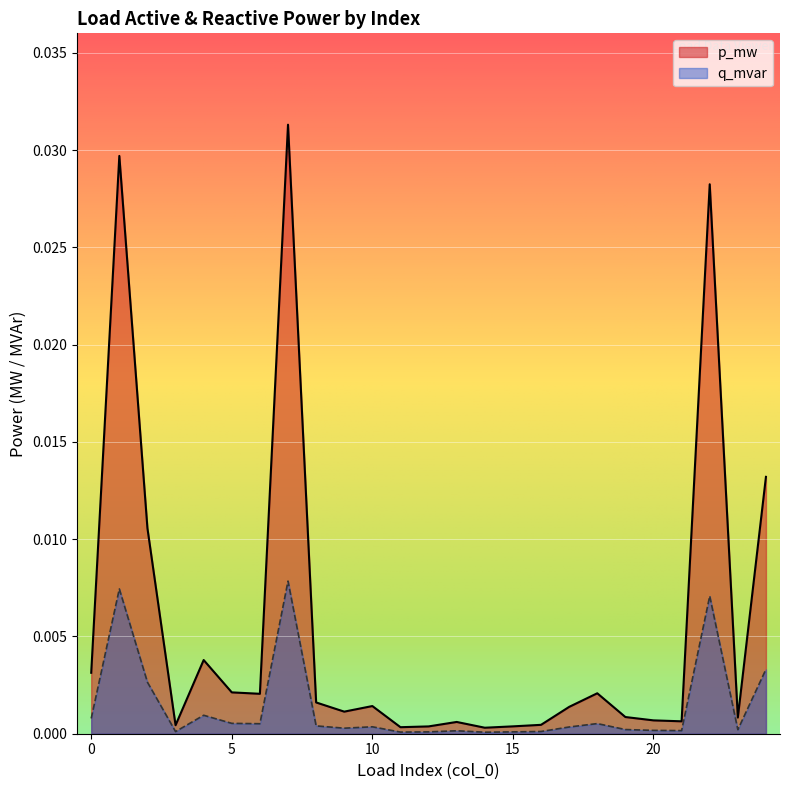

The value of p_mw at 20 is 0.0. True or false?

True